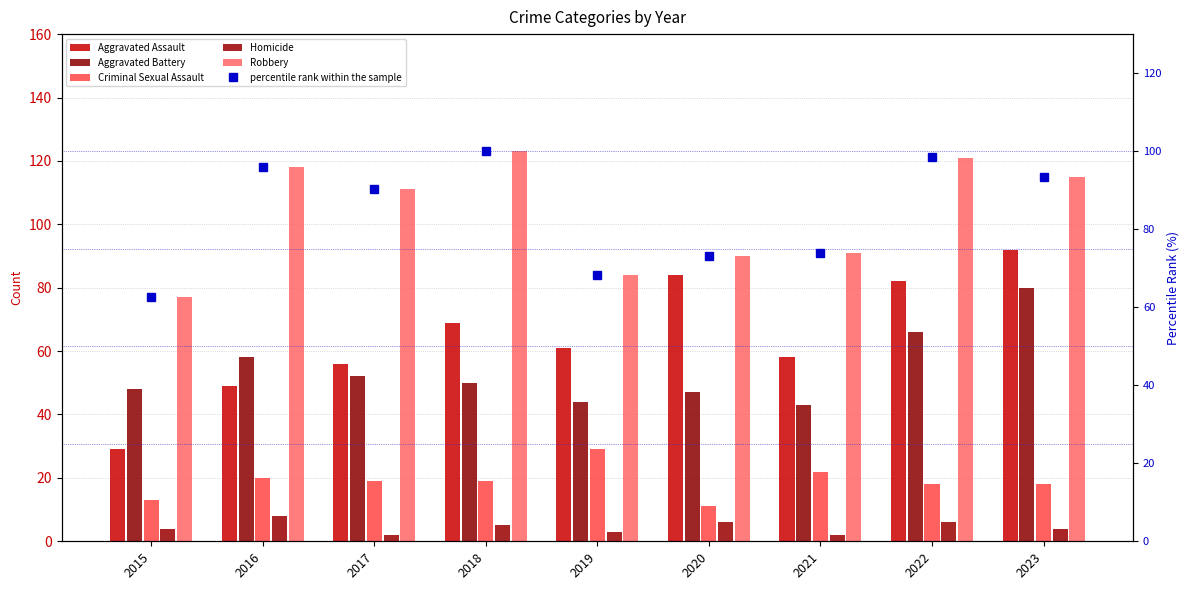

Reading left to right, transcribe all the data shown in this chart.

Aggravated Assault: 29.0	49.0	56.0	69.0	61.0	84.0	58.0	82.0	92.0
Aggravated Battery: 48.0	58.0	52.0	50.0	44.0	47.0	43.0	66.0	80.0
Criminal Sexual Assault: 13.0	20.0	19.0	19.0	29.0	11.0	22.0	18.0	18.0
Homicide: 4.0	8.0	2.0	5.0	3.0	6.0	2.0	6.0	4.0
Robbery: 77.0	118.0	111.0	123.0	84.0	90.0	91.0	121.0	115.0
percentile rank within the sample: 62.6	95.9	90.2	100.0	68.3	73.2	74.0	98.4	93.5